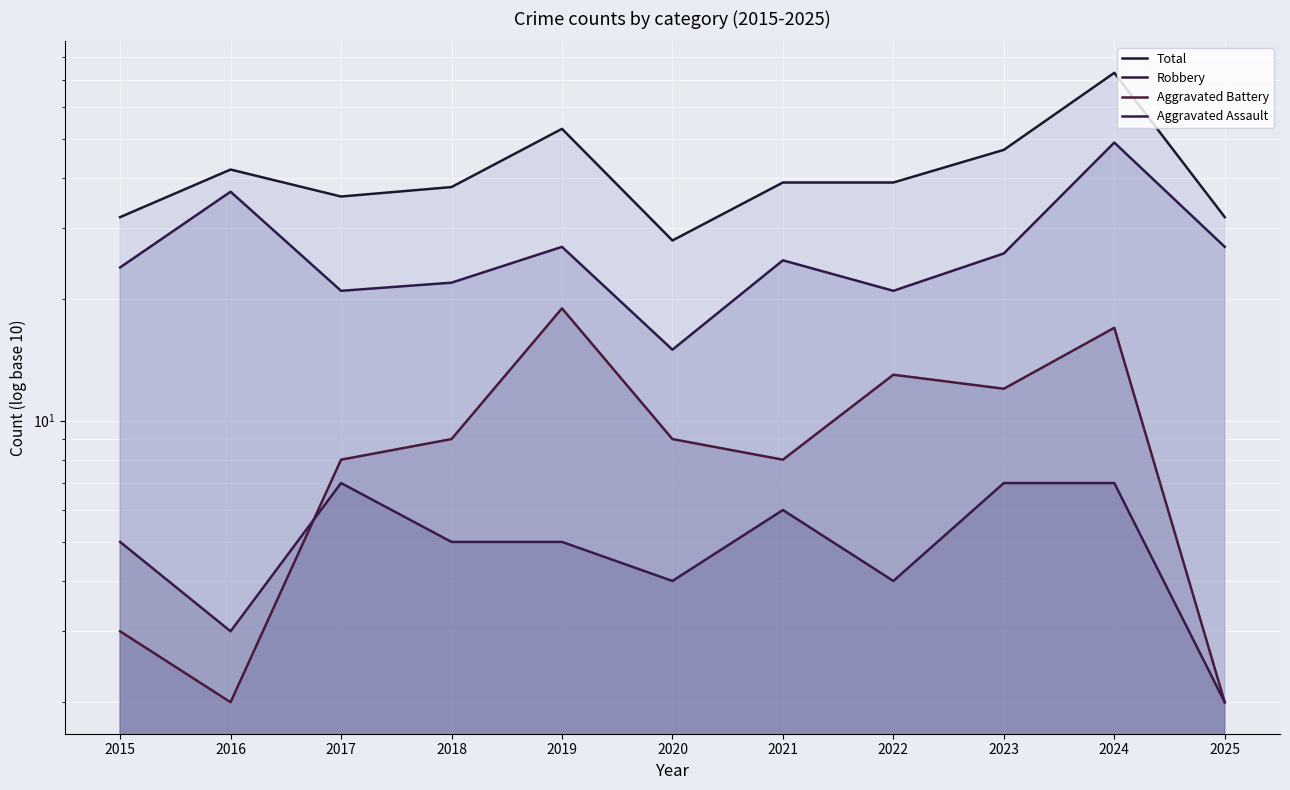

Which series has the largest total across all categories?

Total